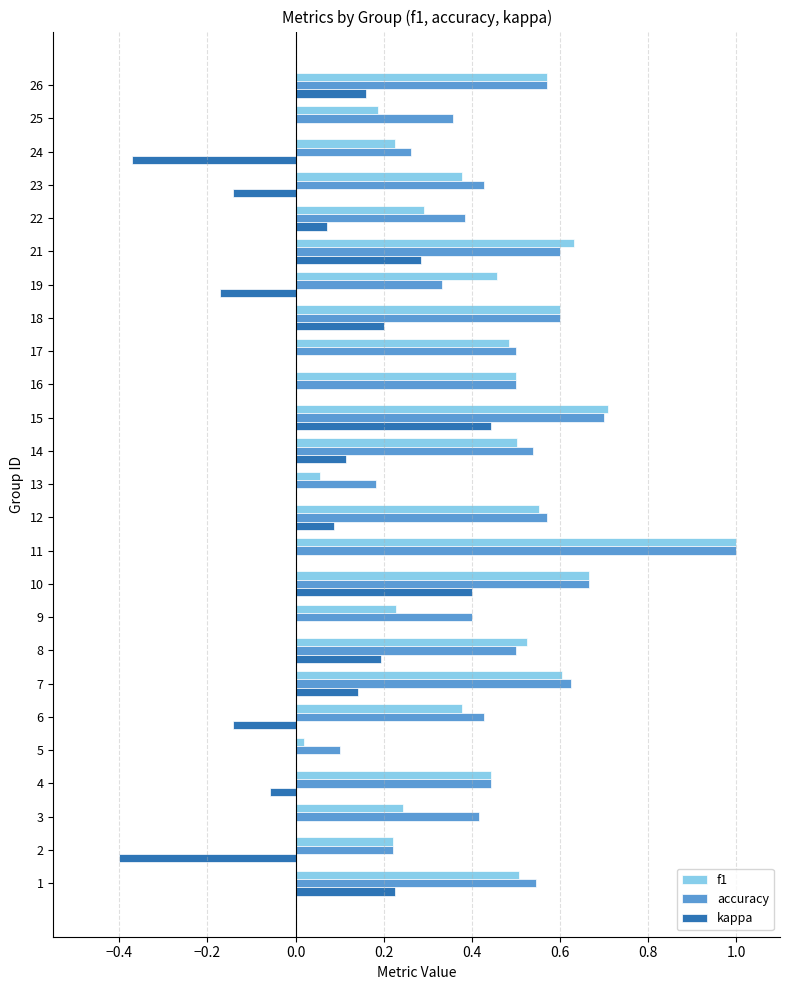

Which series has the largest range (max minus min)?

f1